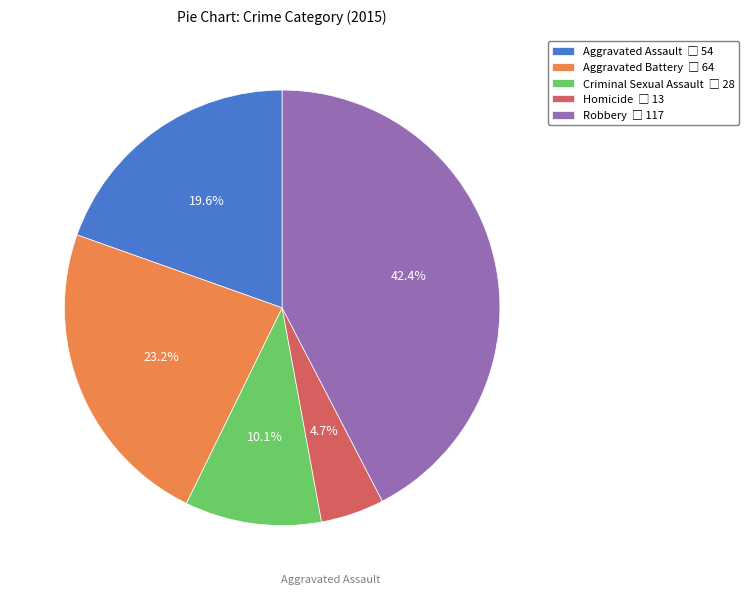

Rank the categories by value from lowest to highest.

Homicide, Criminal Sexual Assault, Aggravated Assault, Aggravated Battery, Robbery